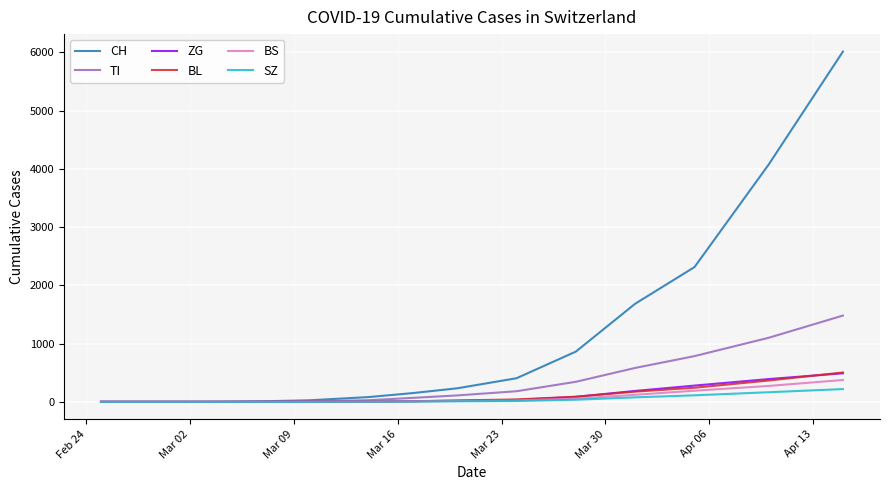

Which series has the largest range (max minus min)?

CH